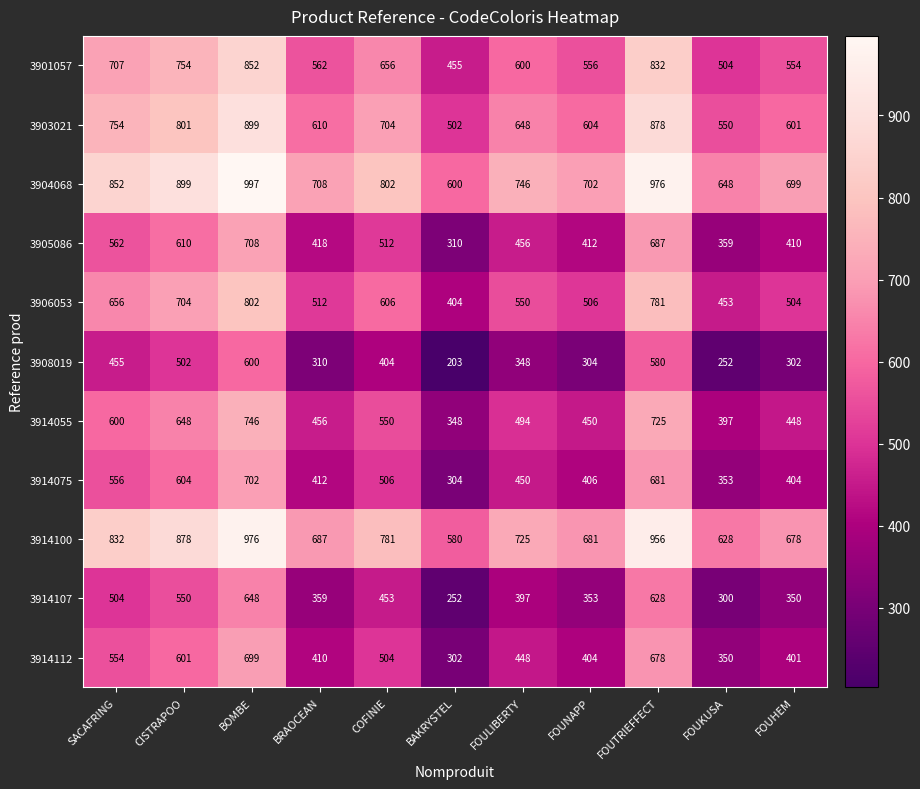

What is the difference between the maximum and minimum values in the 3914055 series?

398